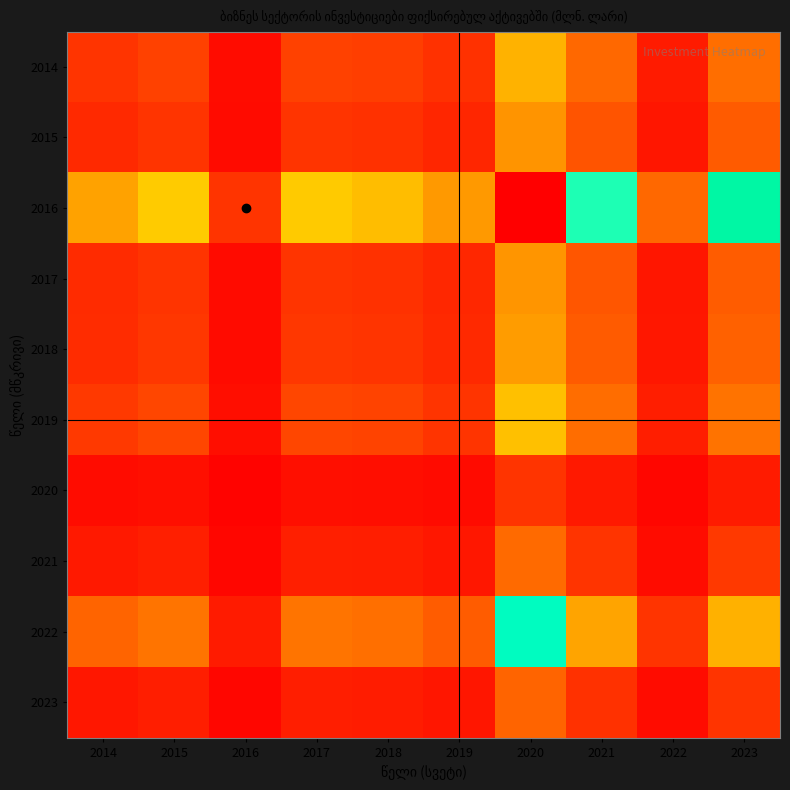

Reading right to left, list all the values displayed in this chart.

2014: 2023=4.6	2022=0.3	2021=4.0	2020=16.8	2019=0.9	2018=1.4	2017=1.5	2016=0.1	2015=1.6	2014=1.0
2015: 2023=3.0	2022=0.2	2021=2.6	2020=10.8	2019=0.6	2018=0.9	2017=1.0	2016=0.0	2015=1.0	2014=0.6
2016: 2023=64.1	2022=3.9	2021=55.1	2020=233.2	2019=12.0	2018=18.8	2017=21.2	2016=1.0	2015=21.5	2014=13.9
2017: 2023=3.0	2022=0.2	2021=2.6	2020=11.0	2019=0.6	2018=0.9	2017=1.0	2016=0.0	2015=1.0	2014=0.7
2018: 2023=3.4	2022=0.2	2021=2.9	2020=12.4	2019=0.6	2018=1.0	2017=1.1	2016=0.1	2015=1.1	2014=0.7
2019: 2023=5.4	2022=0.3	2021=4.6	2020=19.5	2019=1.0	2018=1.6	2017=1.8	2016=0.1	2015=1.8	2014=1.2
2020: 2023=0.3	2022=0.0	2021=0.2	2020=1.0	2019=0.1	2018=0.1	2017=0.1	2016=0.0	2015=0.1	2014=0.1
2021: 2023=1.2	2022=0.1	2021=1.0	2020=4.2	2019=0.2	2018=0.3	2017=0.4	2016=0.0	2015=0.4	2014=0.3
2022: 2023=16.5	2022=1.0	2021=14.2	2020=60.1	2019=3.1	2018=4.8	2017=5.5	2016=0.3	2015=5.5	2014=3.6
2023: 2023=1.0	2022=0.1	2021=0.9	2020=3.6	2019=0.2	2018=0.3	2017=0.3	2016=0.0	2015=0.3	2014=0.2